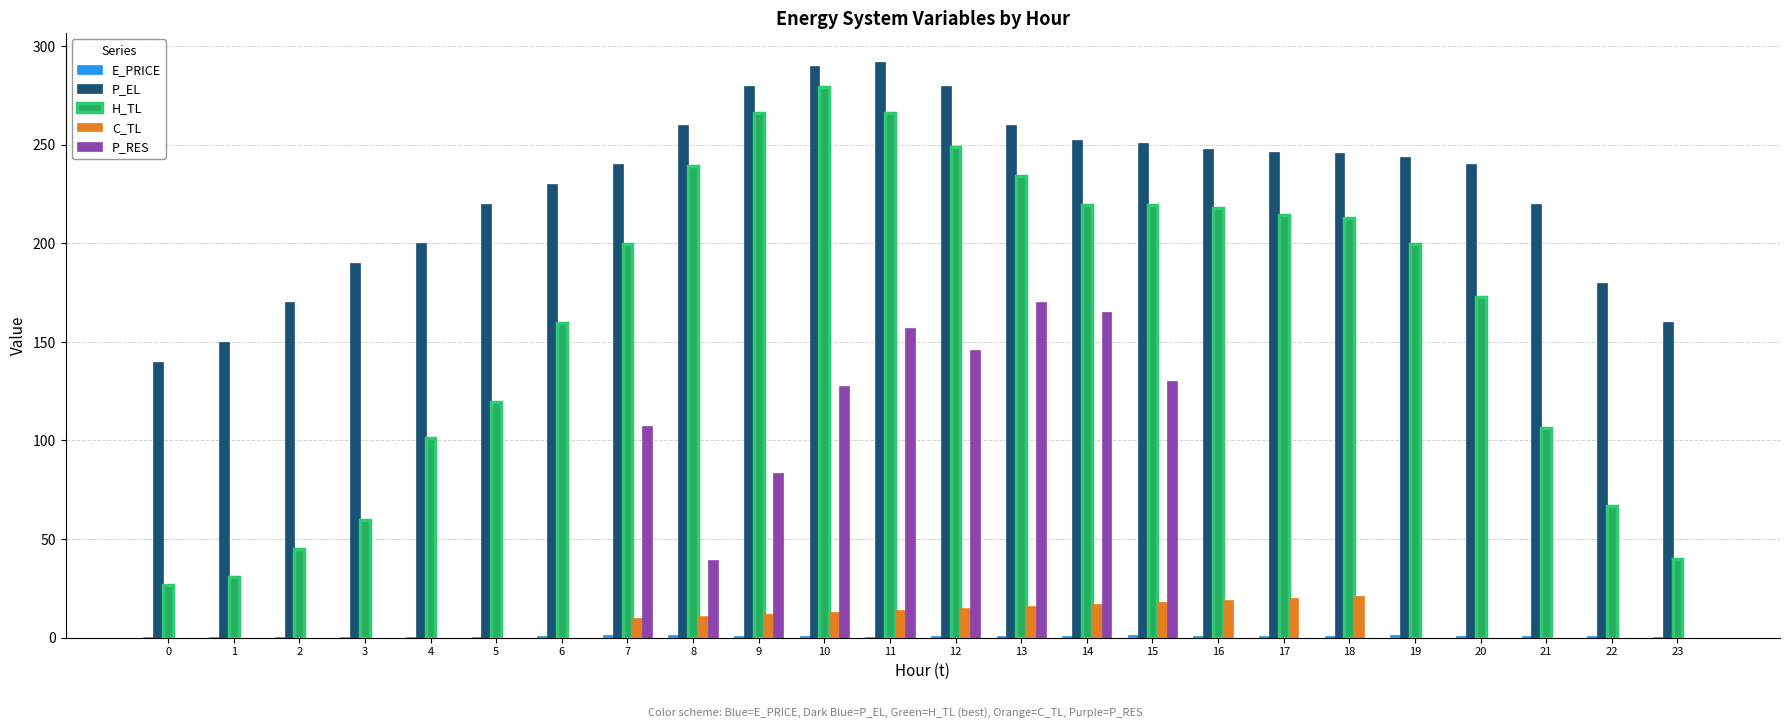

Where does the C_TL series first go above 9?

7